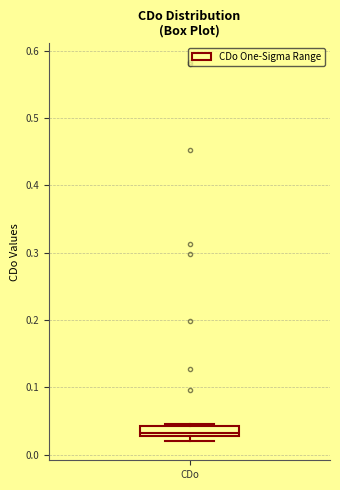

Where is the lower edge of the box for CDo on the y-axis? The values are not printed on the chart, so give them approximately, as read against the axis.

0.03